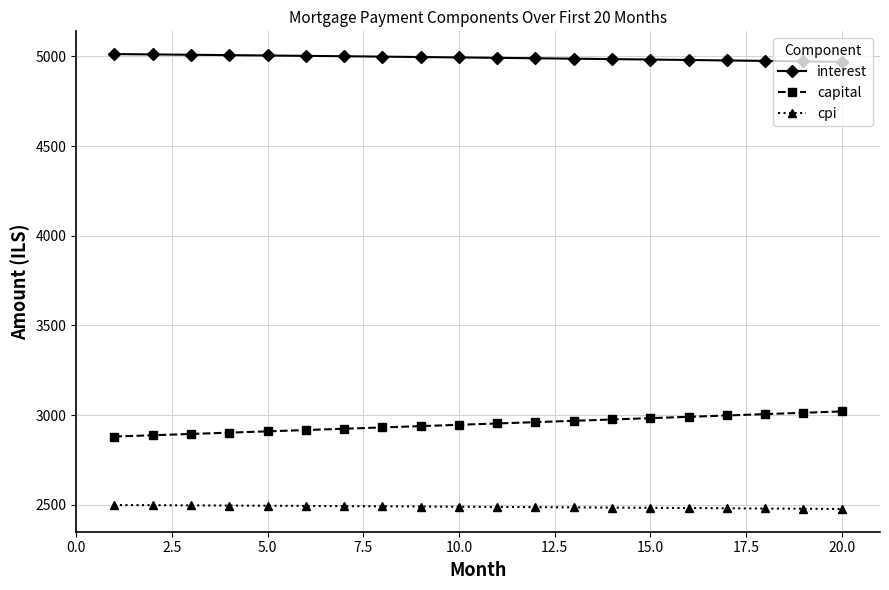

What is the sum of all interest values?

99839.9